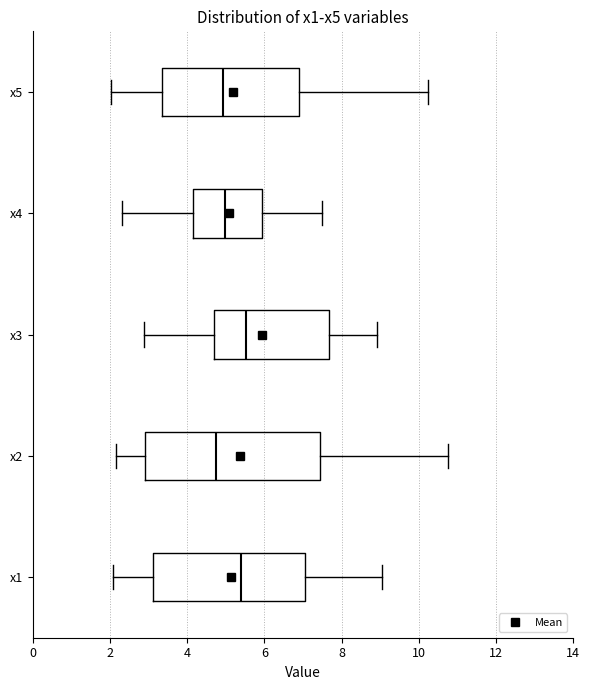

Where does the median line of the box for x3 sit on the x-axis? The values are not printed on the chart, so give them approximately, as read against the axis.

5.6